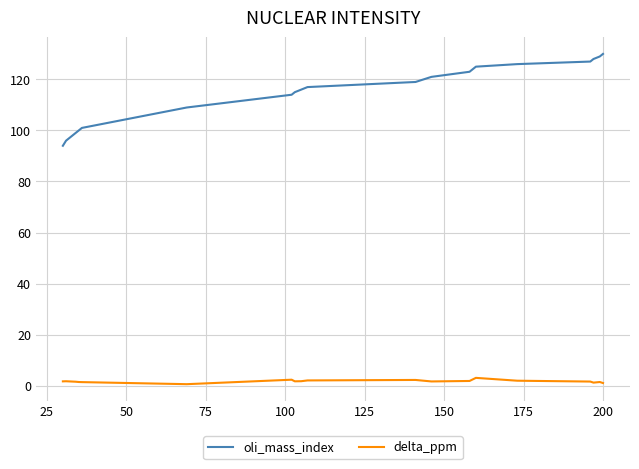

Count the number of data series in this chart.

2